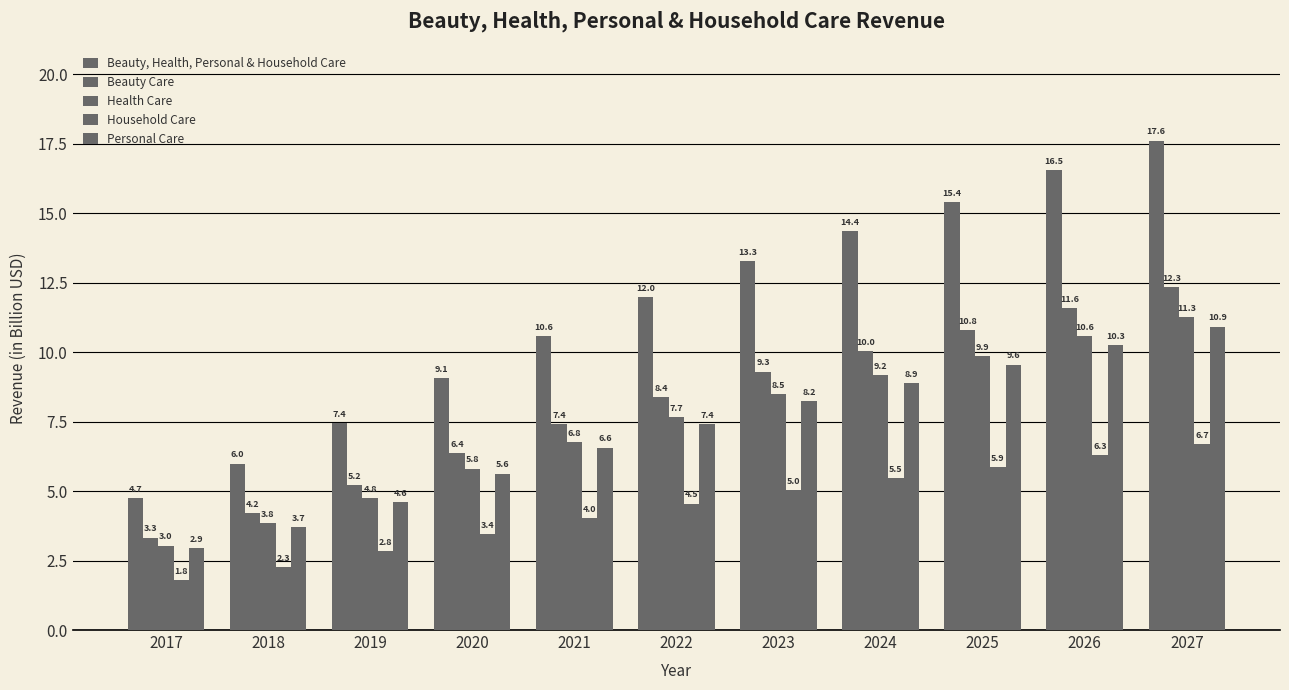

Does the chart contain stacked bars?

No